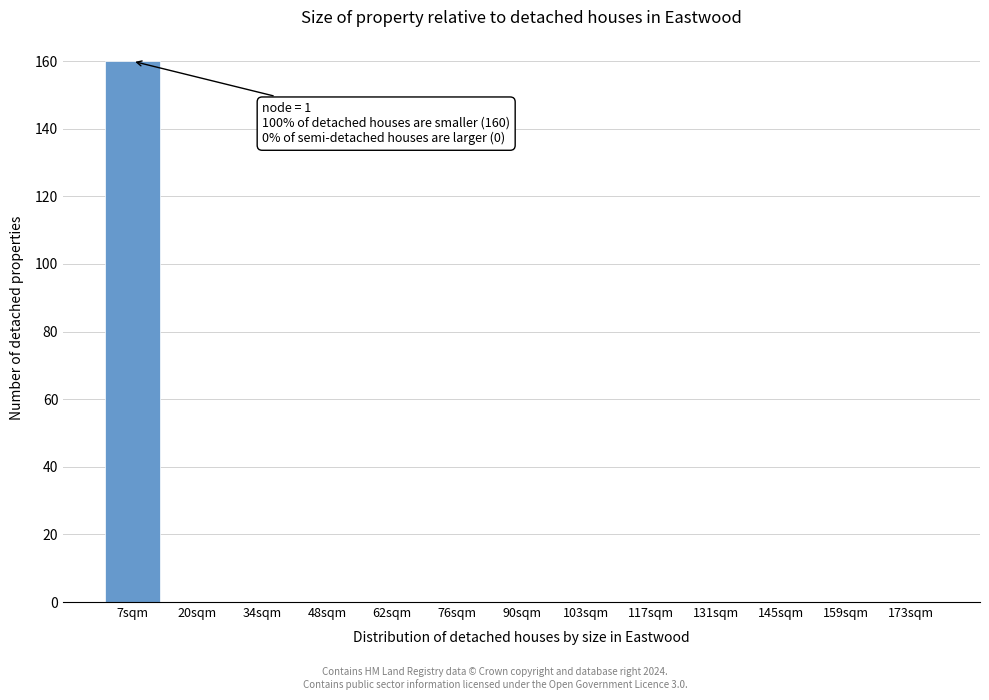

Reading left to right, extract all data points from this chart.

7sqm=160	20sqm=0	34sqm=0	48sqm=0	62sqm=0	76sqm=0	90sqm=0	103sqm=0	117sqm=0	131sqm=0	145sqm=0	159sqm=0	173sqm=0